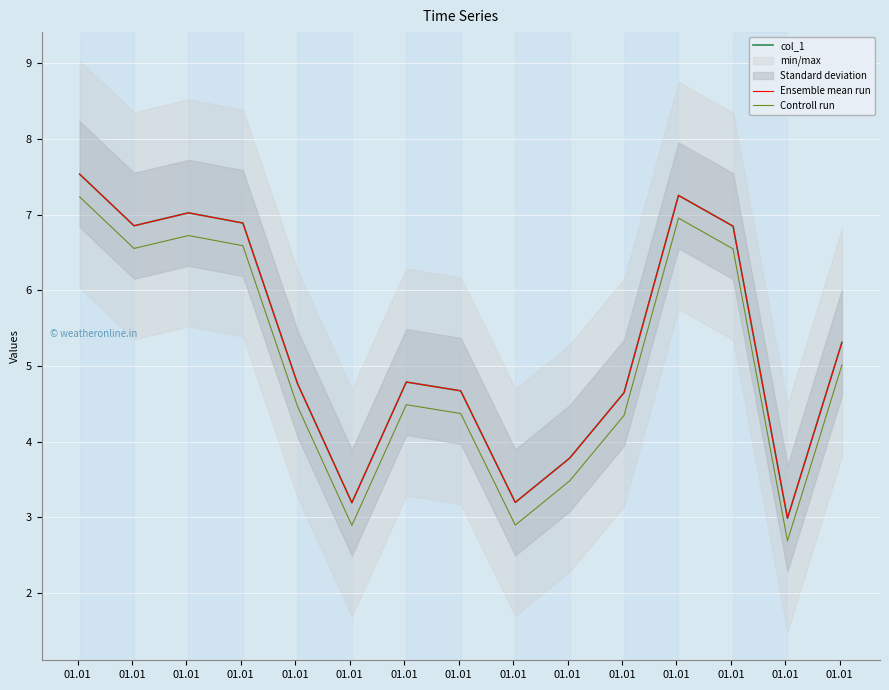

Which series changed the most between 01.01 and 01.01?

col_1